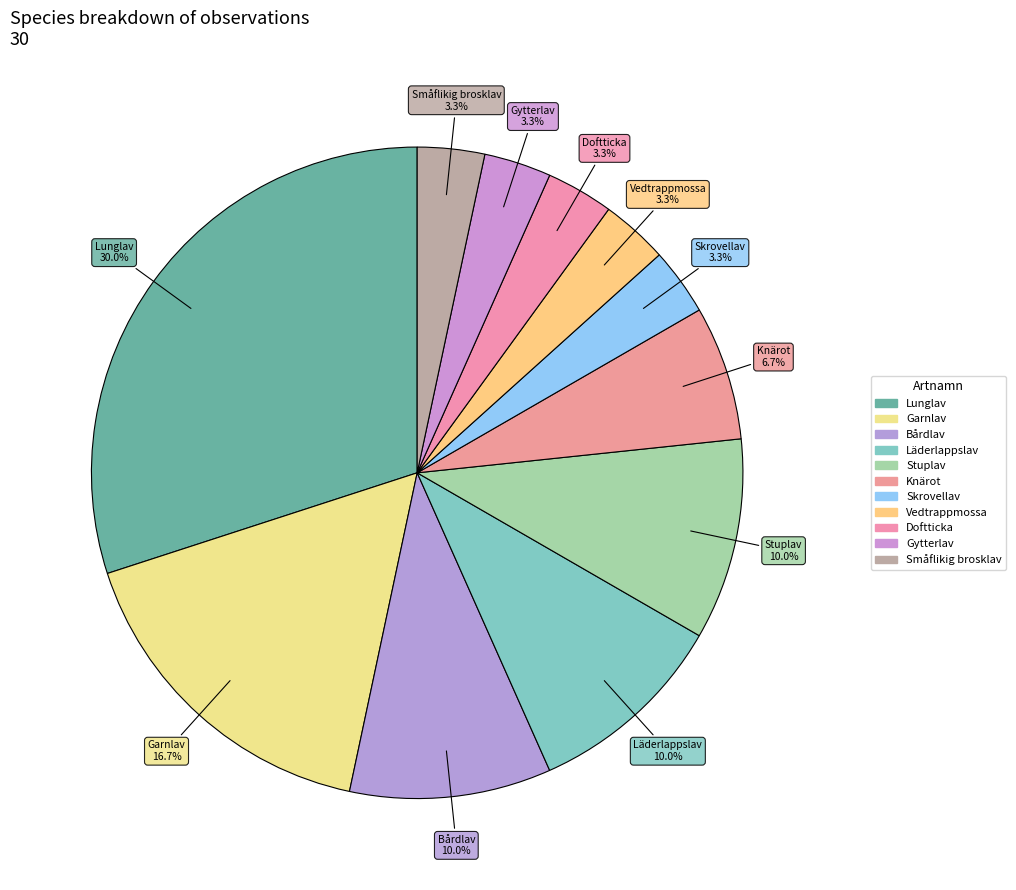

Combined, do Gytterlav and Bårdlav account for over 50%?

No